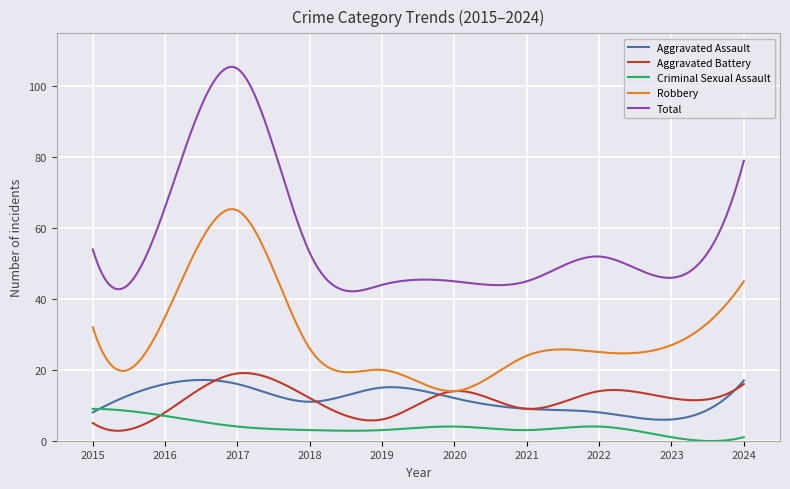

Which series has the largest total across all categories?

Total